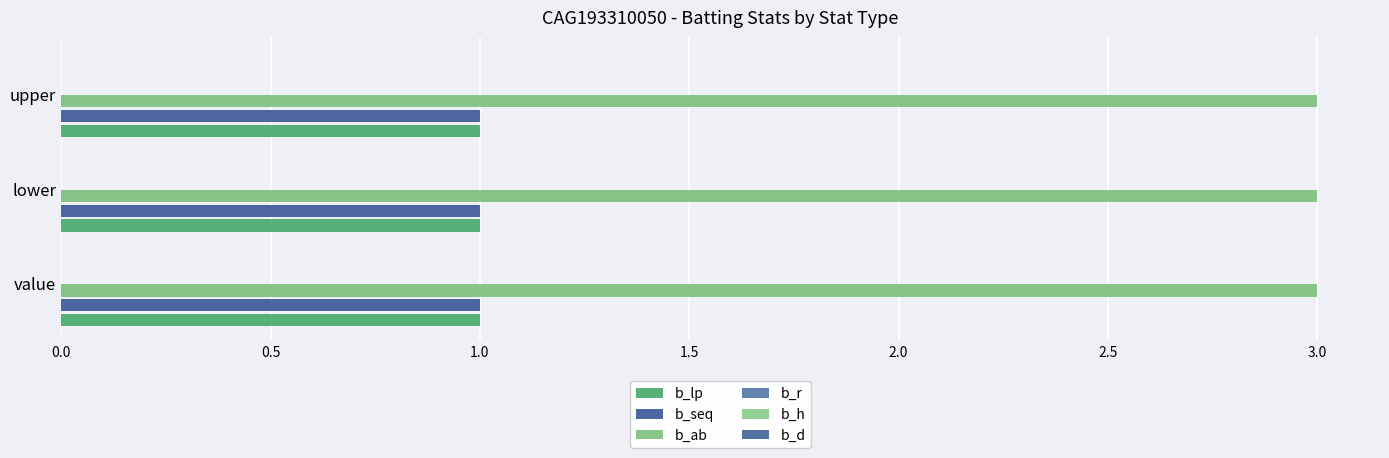

Between lower and upper, which is larger?

lower